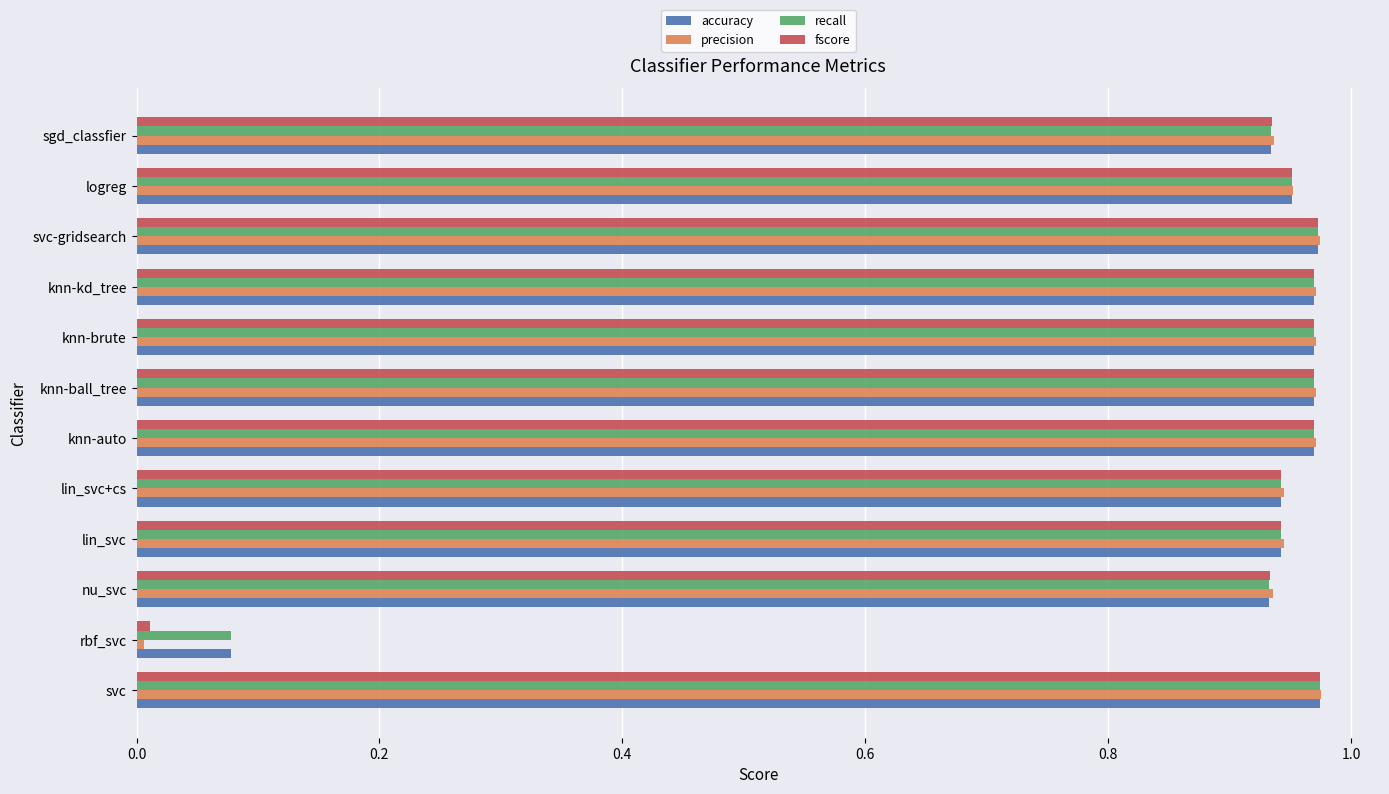

Which series has the largest range (max minus min)?

precision